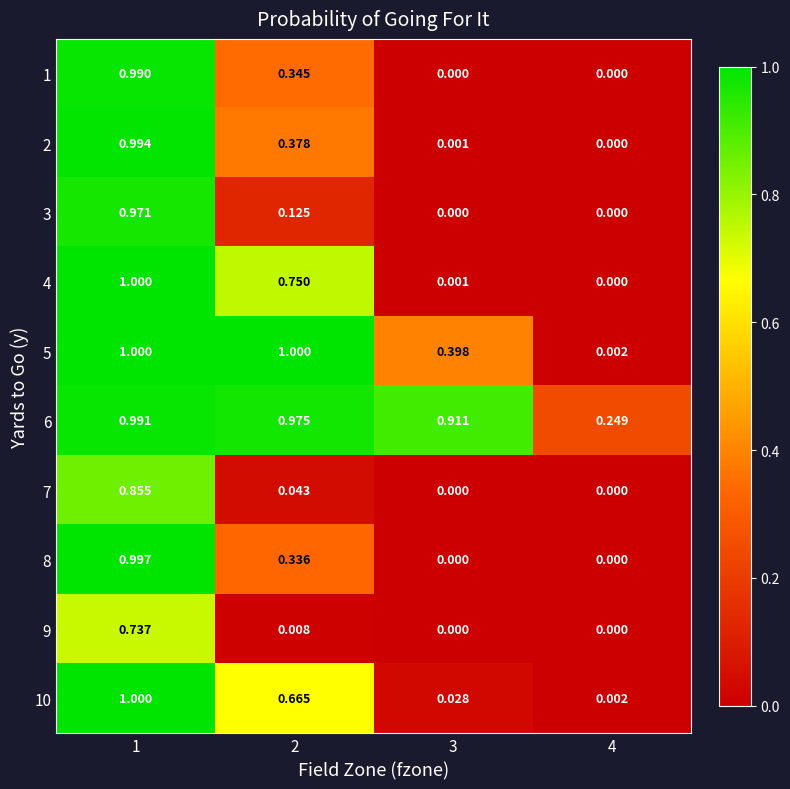

What is the spread (max minus min) of values at 3?

0.9